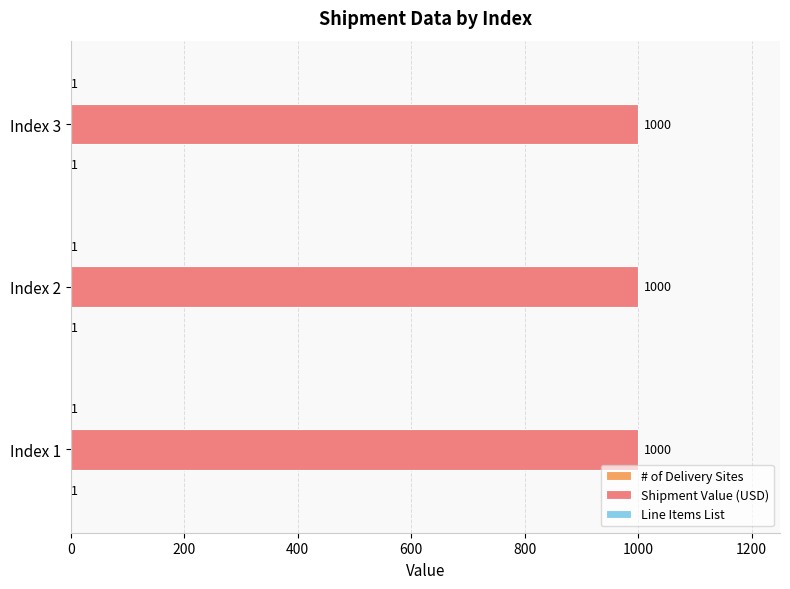

Which series has the largest total across all categories?

Shipment Value (USD)